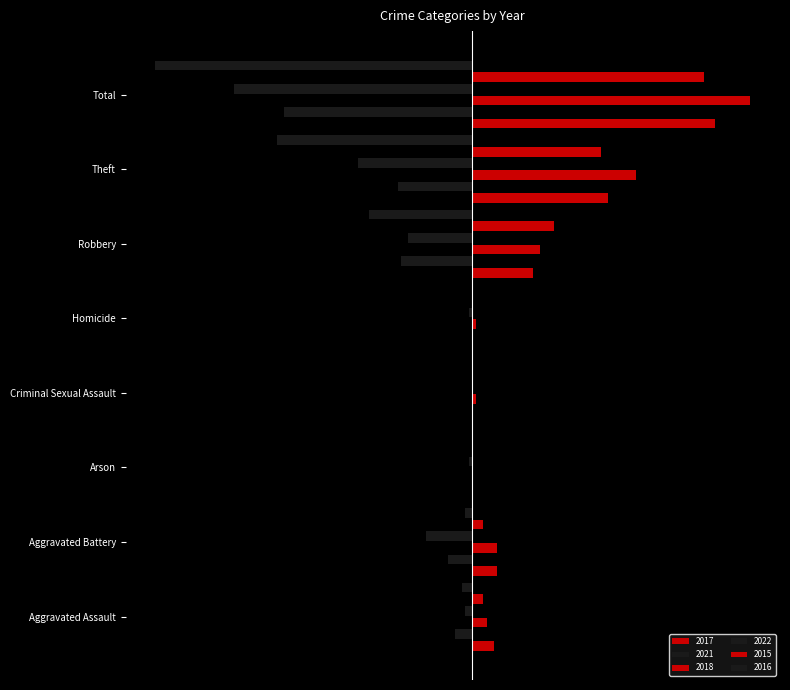

Rank the series by their maximum value, from lowest to highest.

2021, 2022, 2016, 2015, 2017, 2018